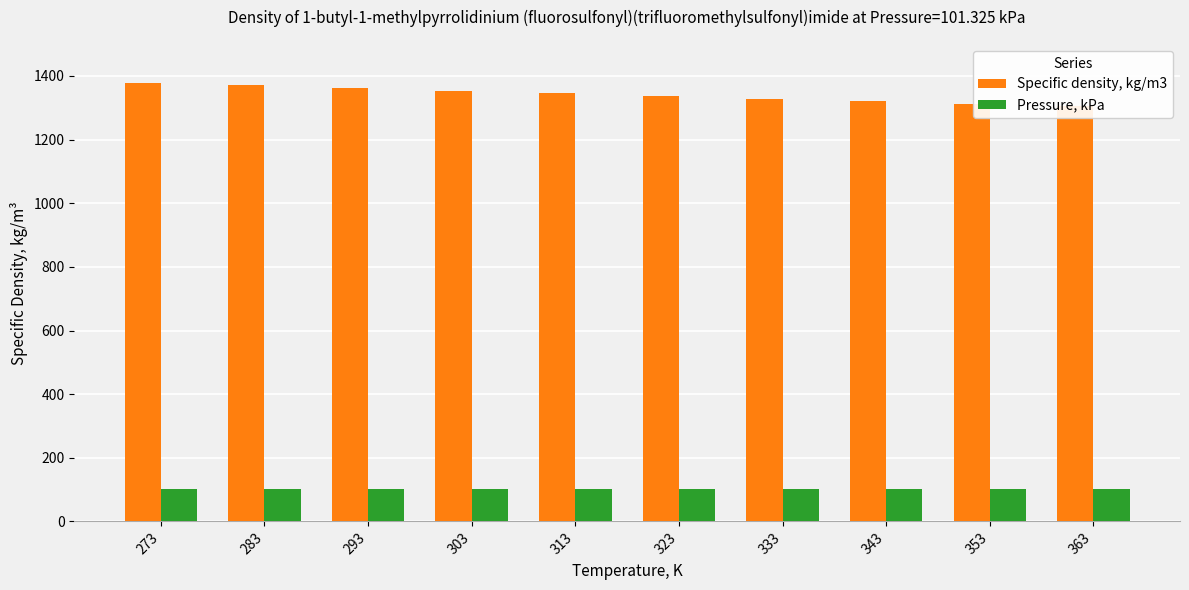

How many values in the Specific density, kg/m3 series exceed 1345?

4